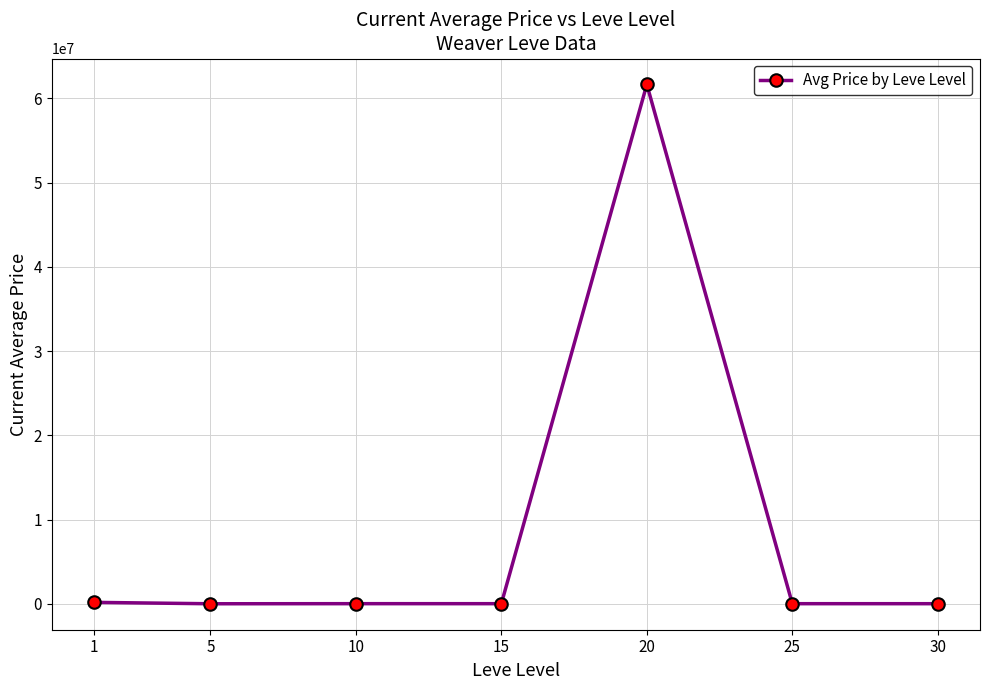

What is the difference between the maximum and minimum values?

61642850.8